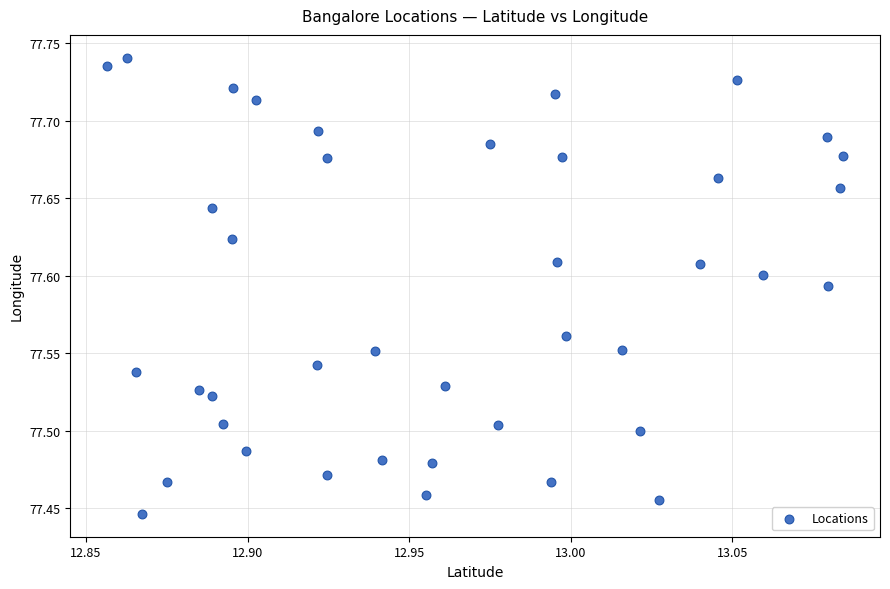

What is the range of Y values (max minus min)?

0.3